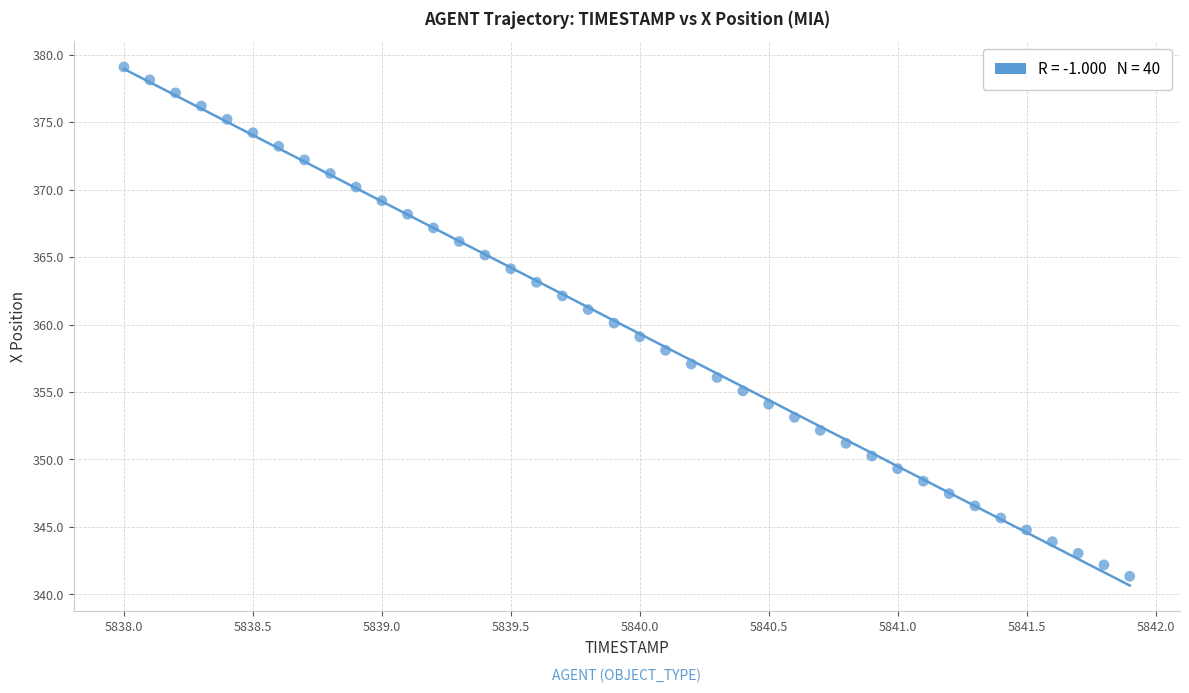

What is the range of Y values (max minus min)?

37.7